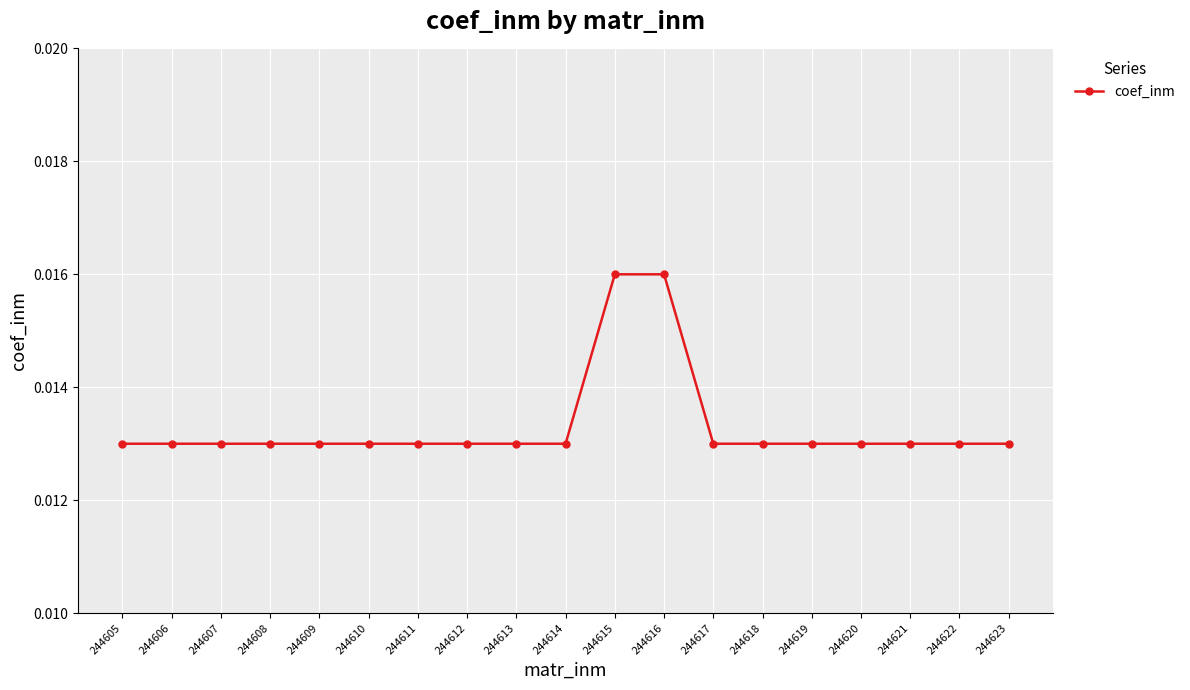

What is the sum of all values?

0.3